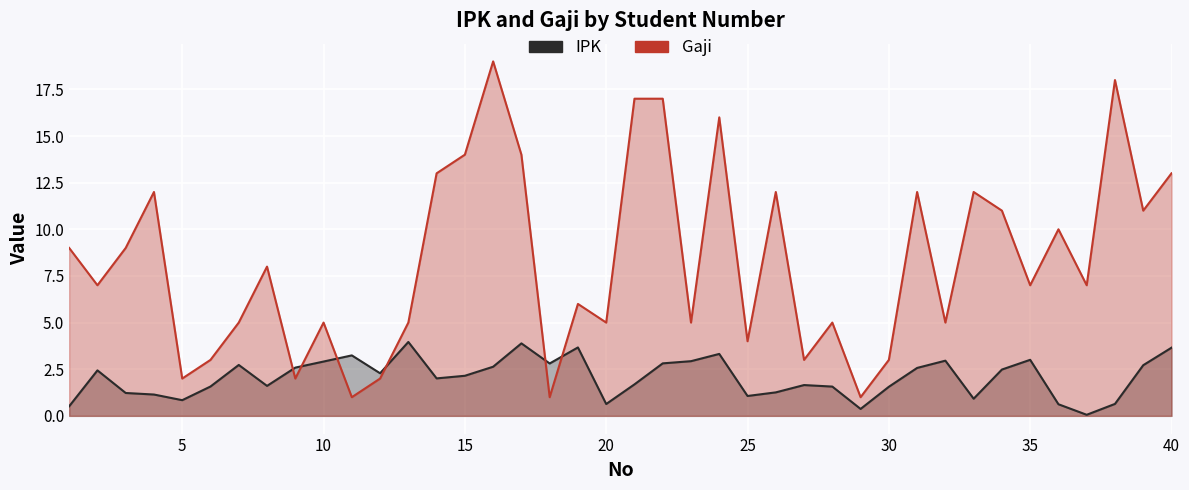

Count the number of categories in the chart.

40